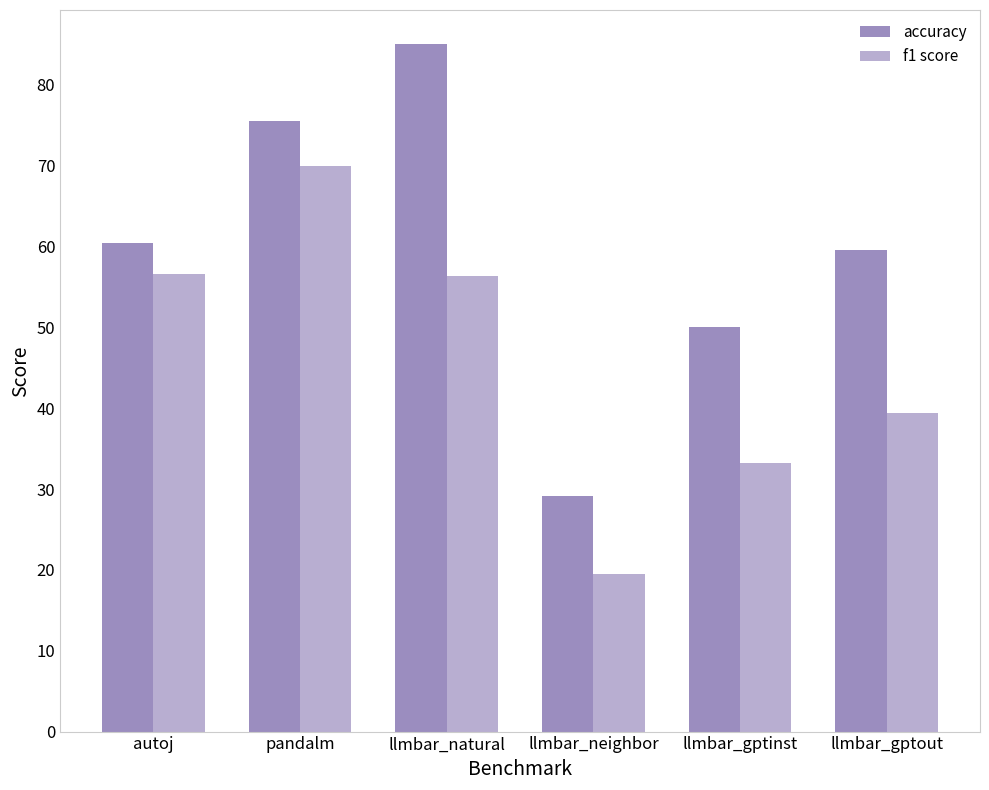

What is the difference between the maximum and second lowest values in the f1 score series?

36.7